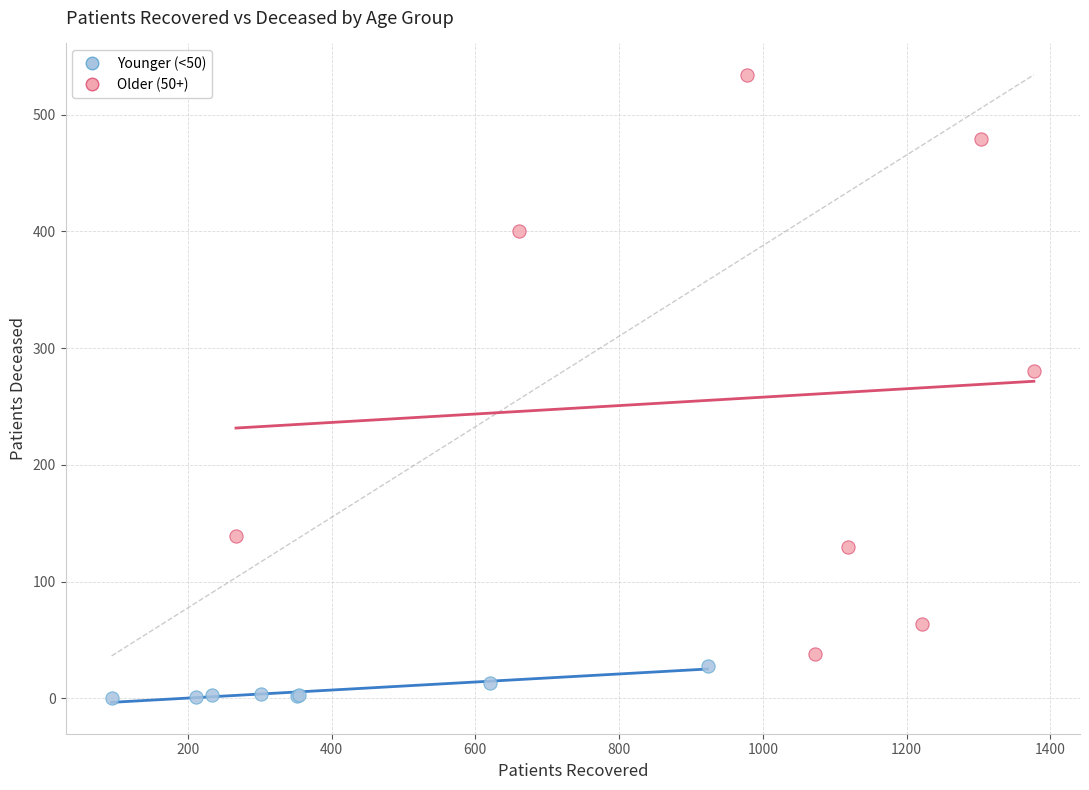

Which series contains the highest Y value?

Older (50+)